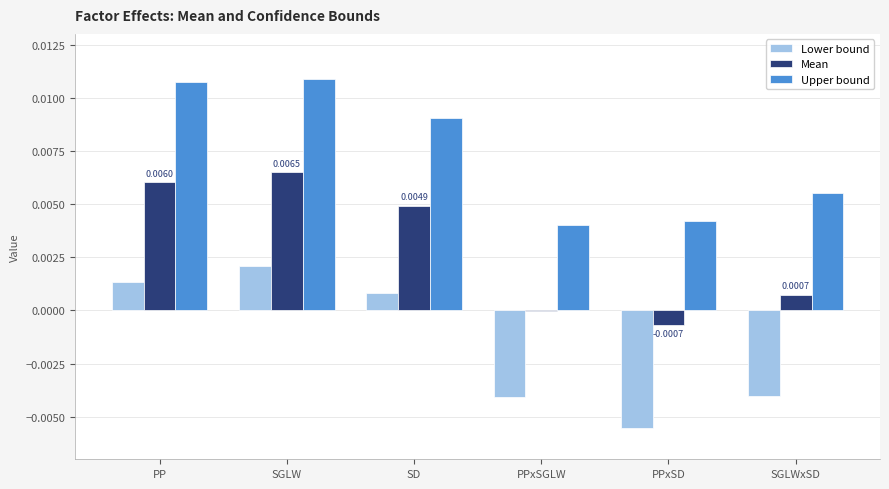

Which series has the widest spread of values?

Lower bound